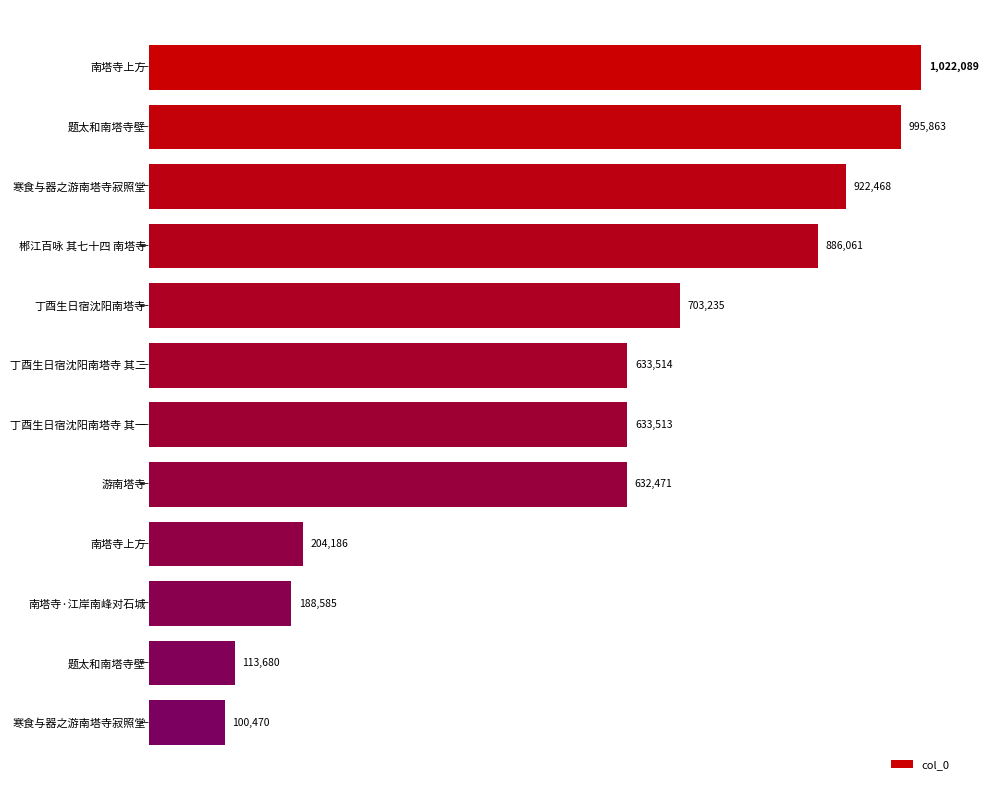

Does the chart contain any negative values?

No